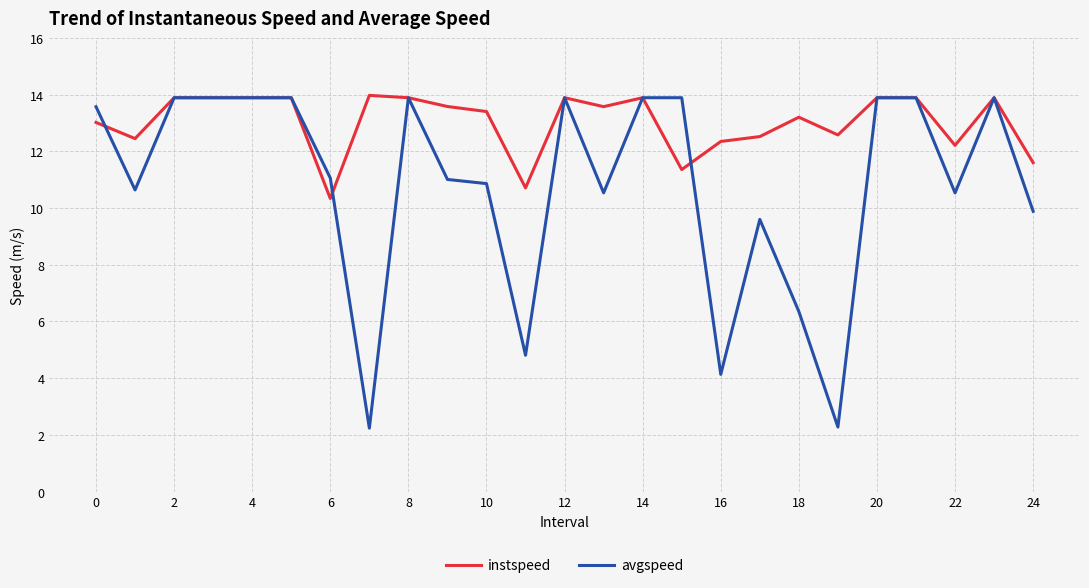

Which series has the largest range (max minus min)?

avgspeed